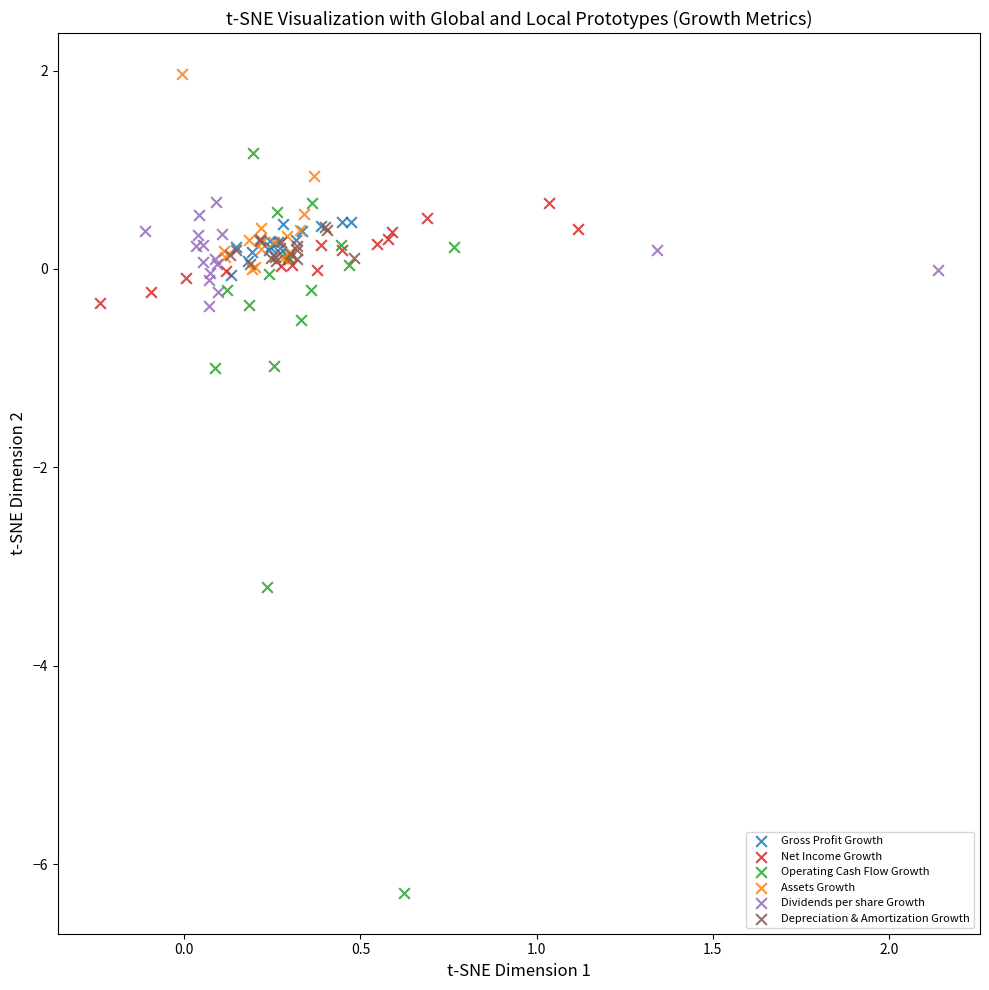

What are all the series names shown in the legend?

Gross Profit Growth, Net Income Growth, Operating Cash Flow Growth, Assets Growth, Dividends per share Growth, Depreciation & Amortization Growth